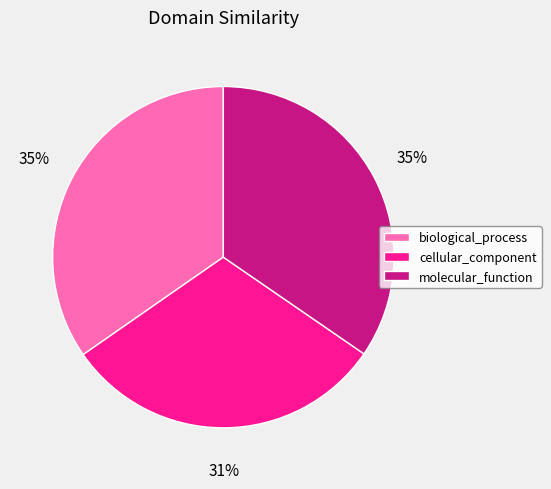

To the nearest percent, what is the average slice percentage?

33%